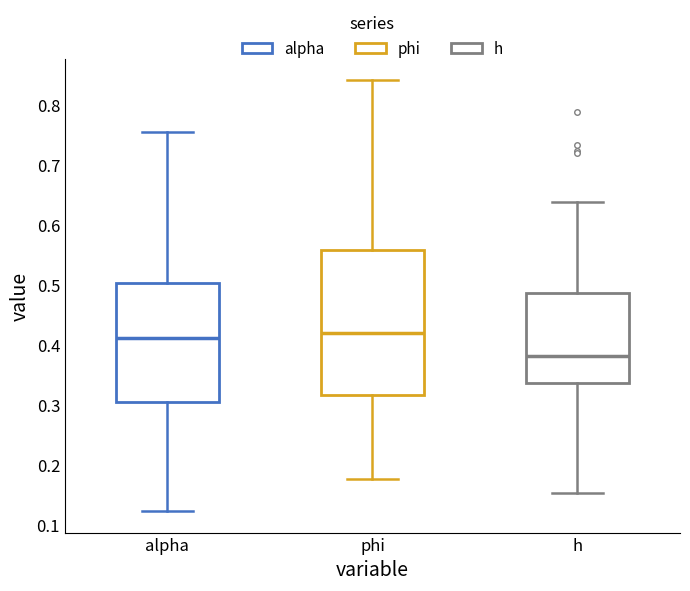

Which box is the tallest, from its lower edge to its upper edge?

phi